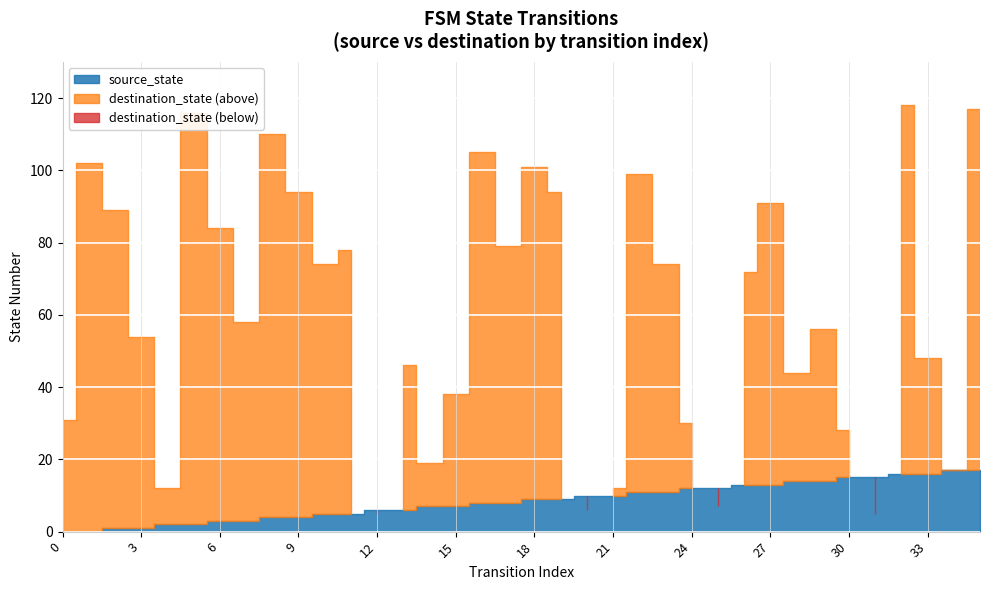

True or false: output_num has more than 2 interior local peaks.

False